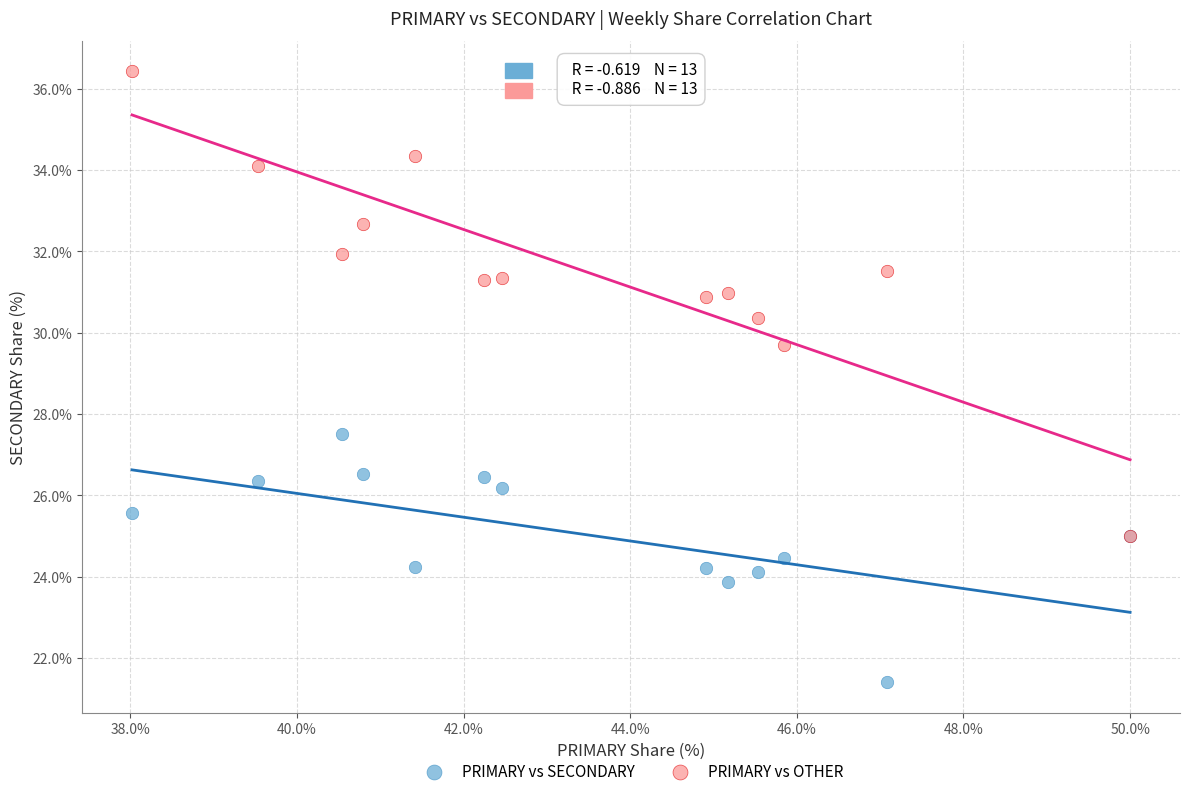

Which series contains the lowest Y value?

PRIMARY vs SECONDARY